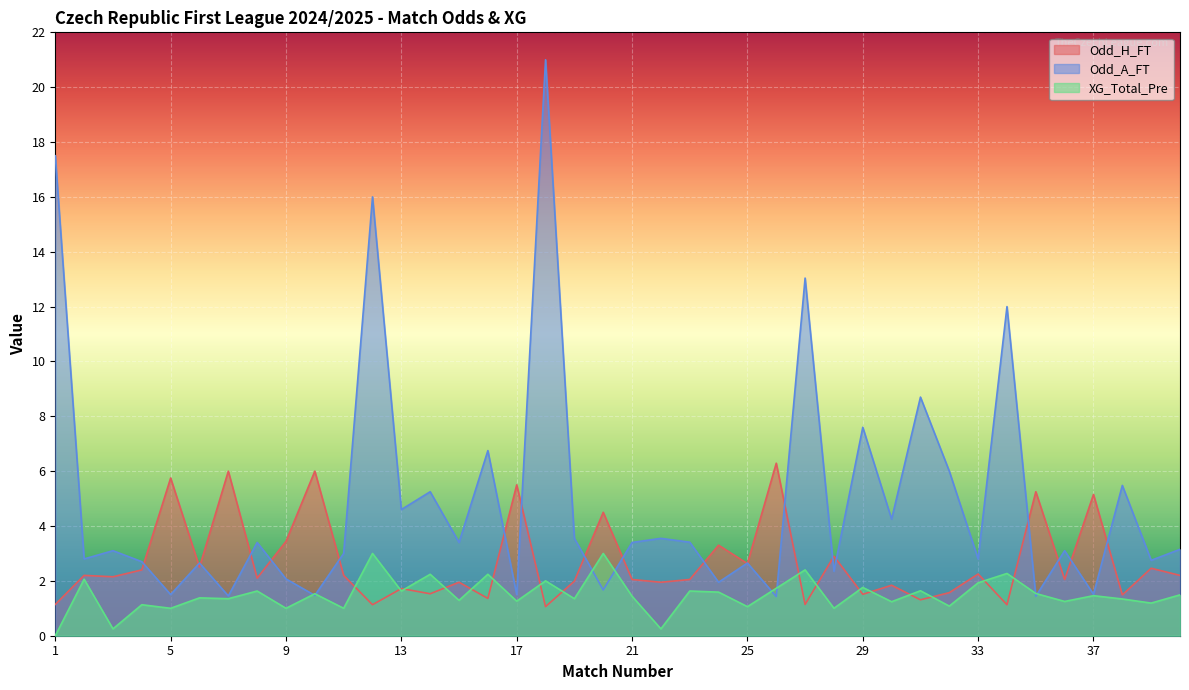

The XG_Total_Pre series shows 0.2 at 22. True or false?

True